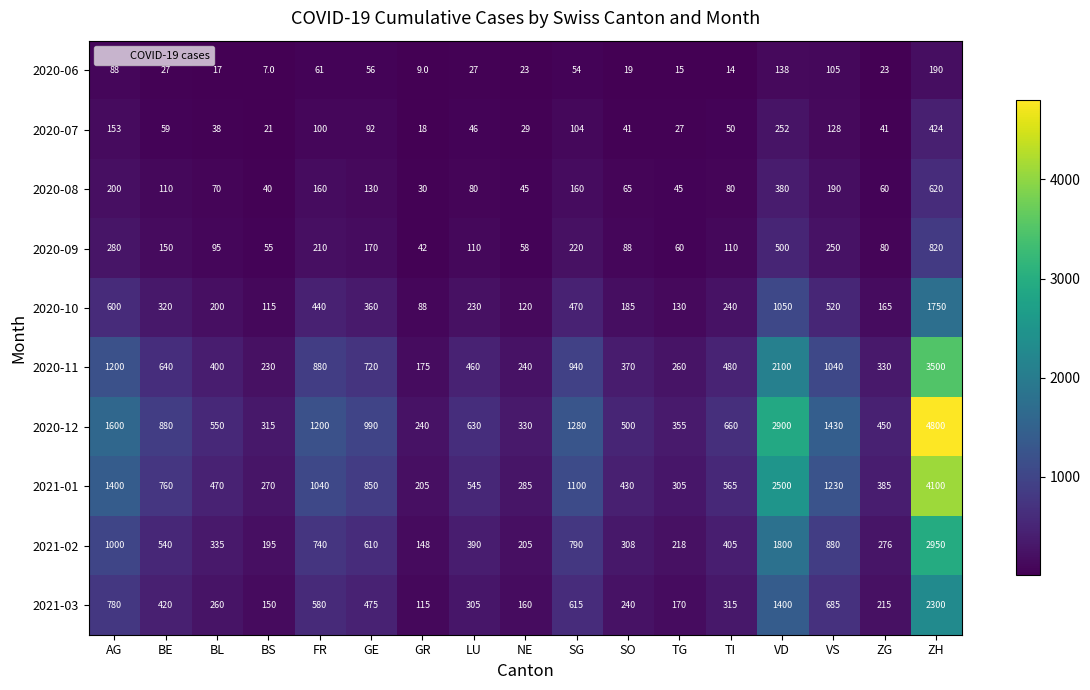

True or false: 2020-08 has a value of 79 at GE.

False